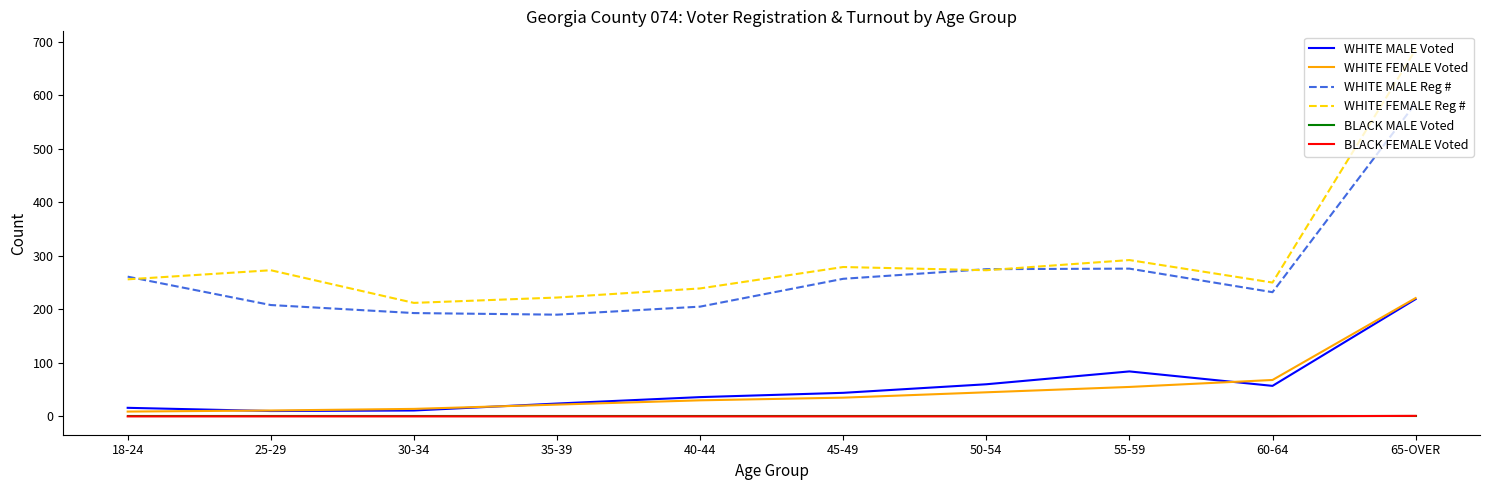

Which category has the highest value in the WHITE FEMALE Reg # series?

65-OVER